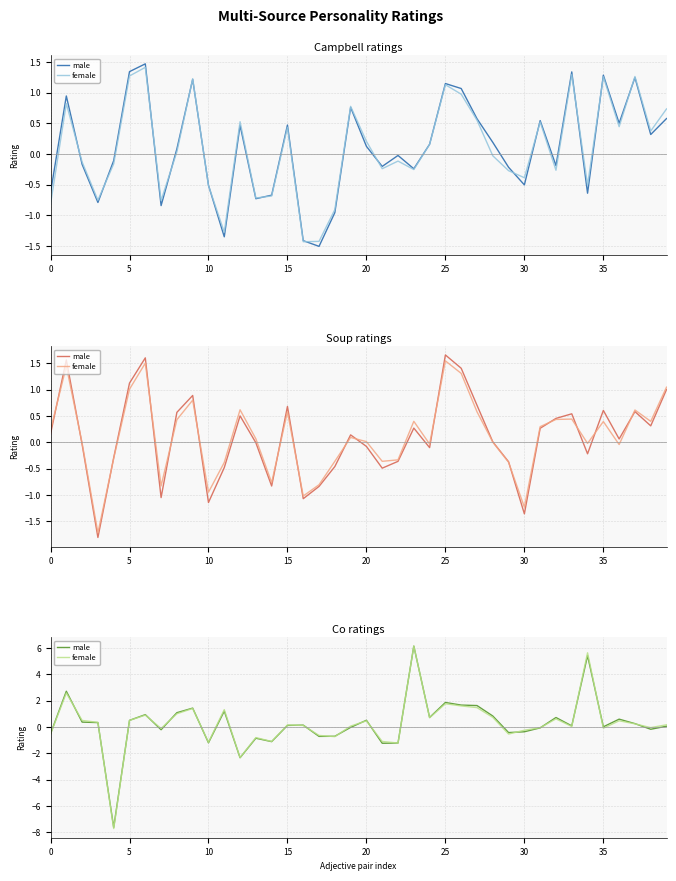

What is the difference between the maximum and minimum values in the male series?

13.8